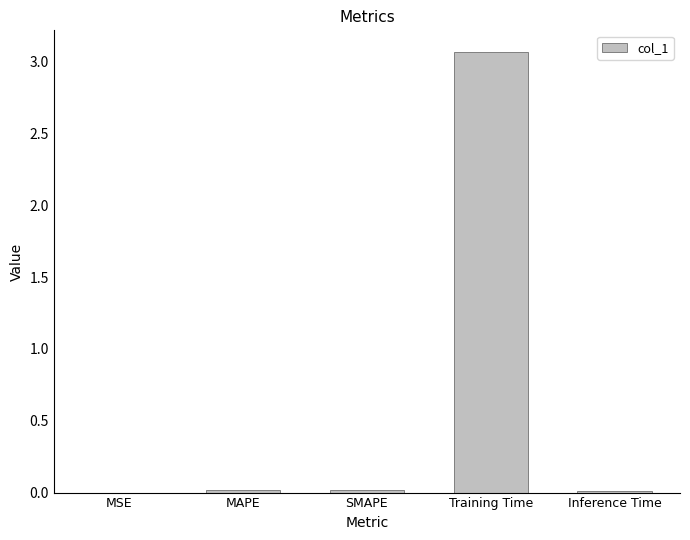

What is the difference between the values at MAPE and Training Time?

3.0